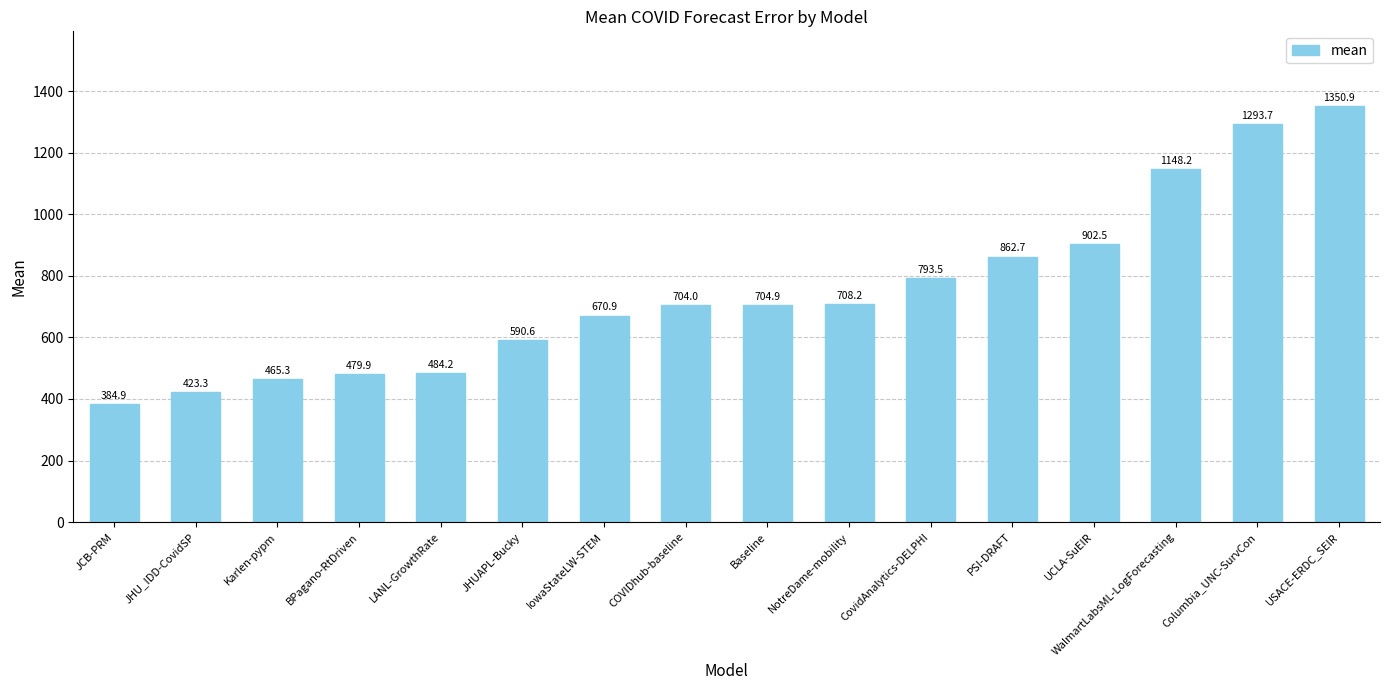

What is the sum of all values?

11967.7